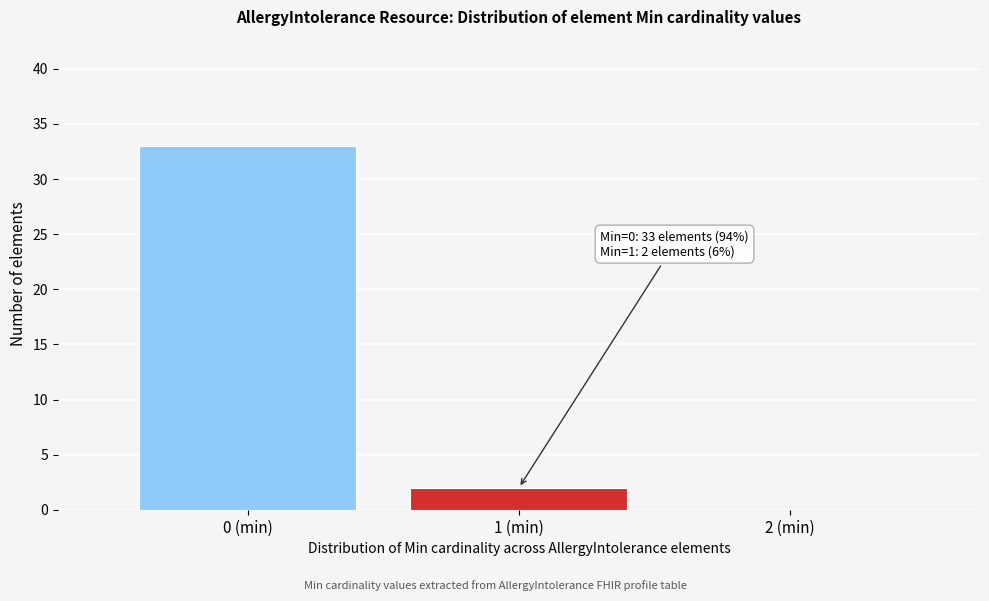

Over which range of the x-axis is the bar tallest?

-0.5 to 0.5